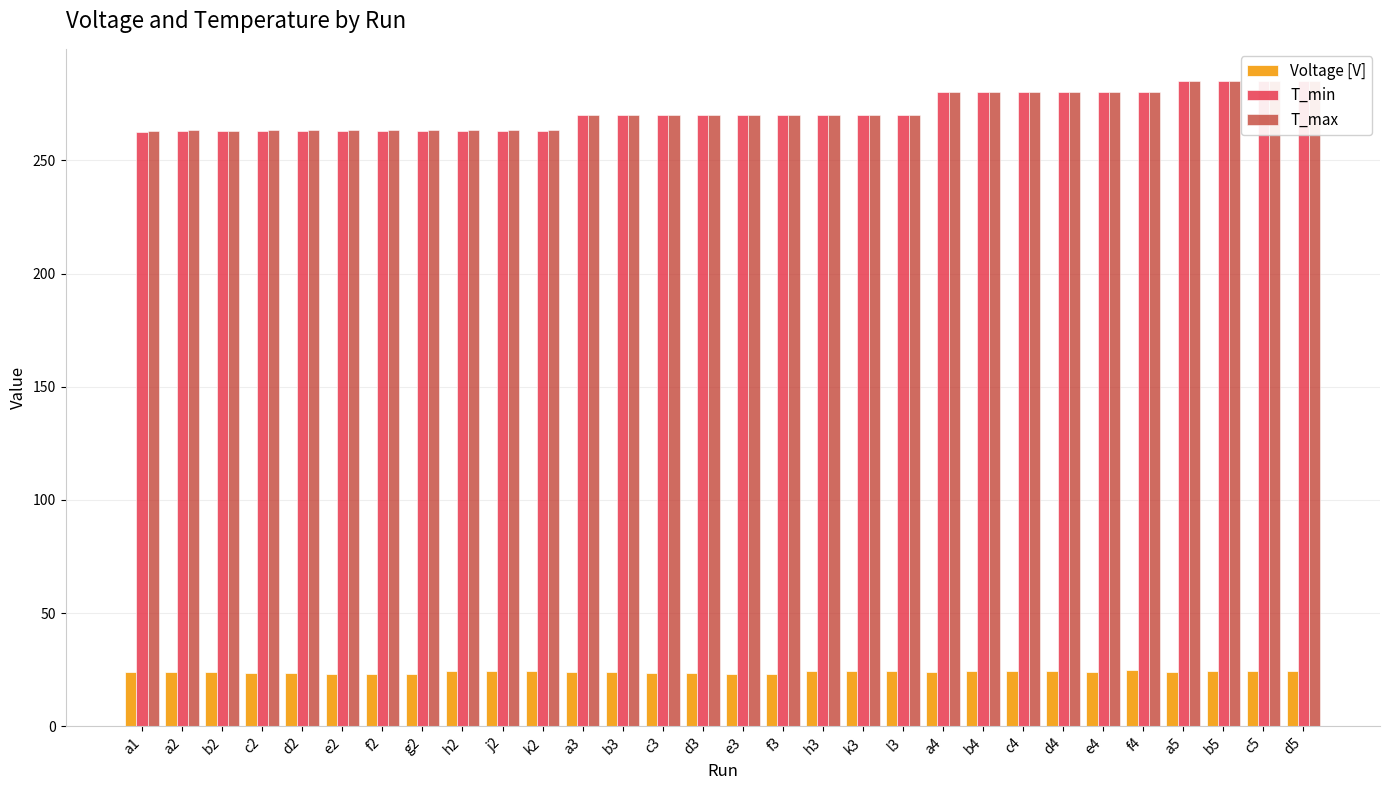

What is the difference between the second highest and minimum values in the T_min series?

22.6